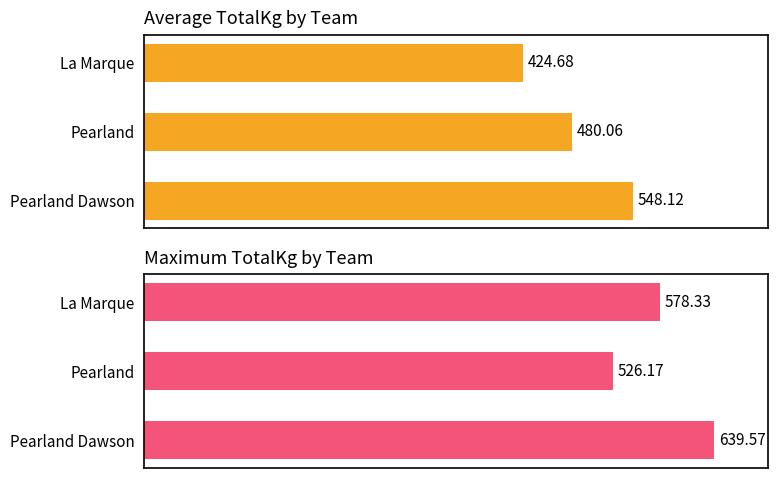

What are all the series names shown in the legend?

Average TotalKg, Max TotalKg